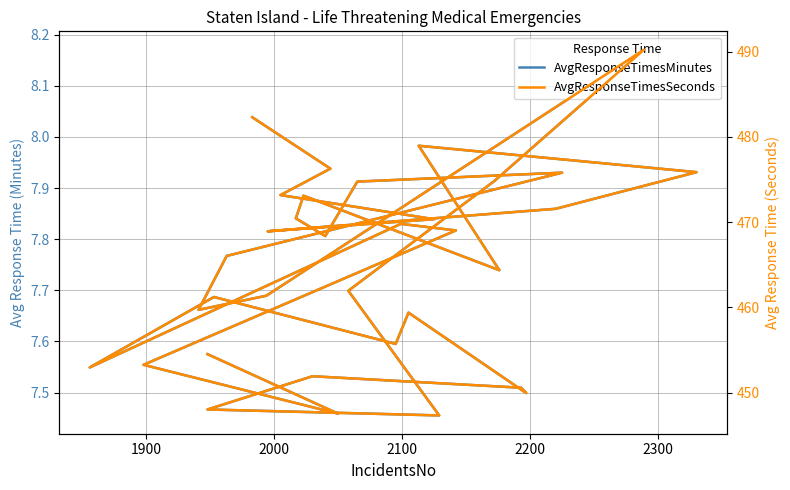

True or false: AvgResponseTimesMinutes has more than 1 points higher than both neighbors.

True